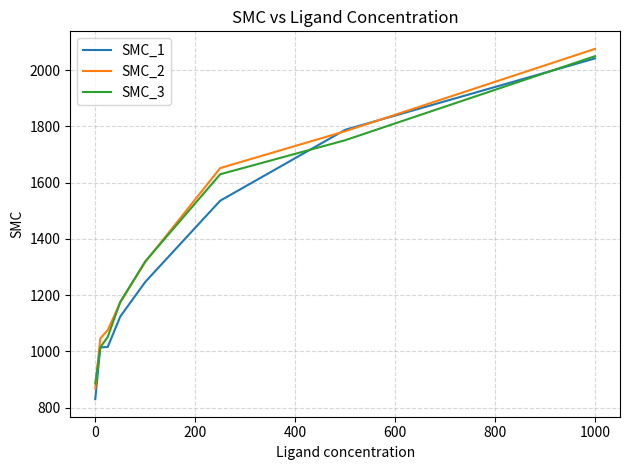

Which series has the largest range (max minus min)?

SMC_1